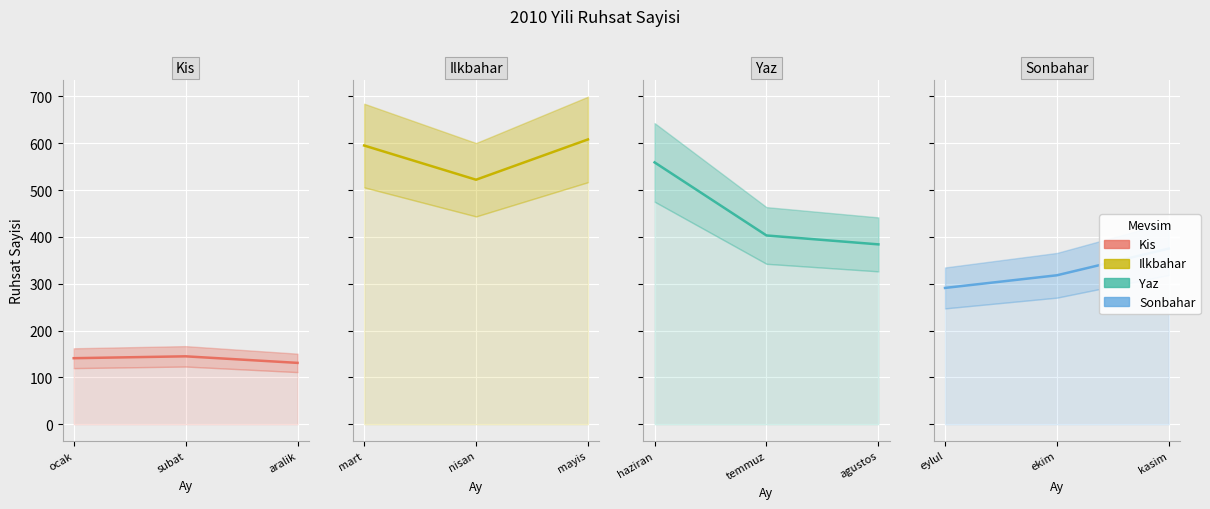

What is the average value of the Kis series?

139